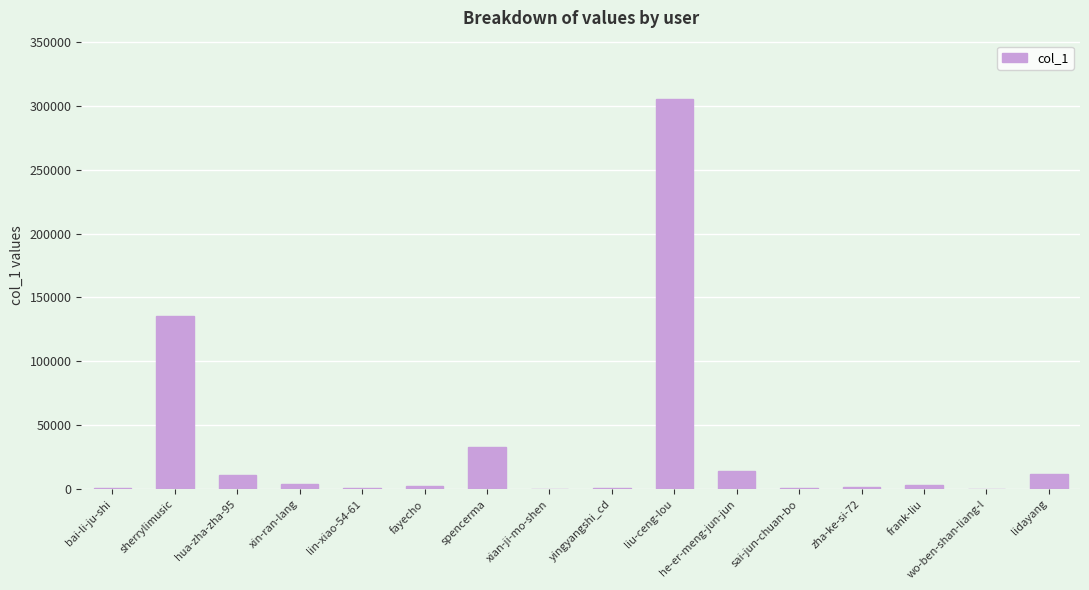

The value at spencerma is 32694. True or false?

True